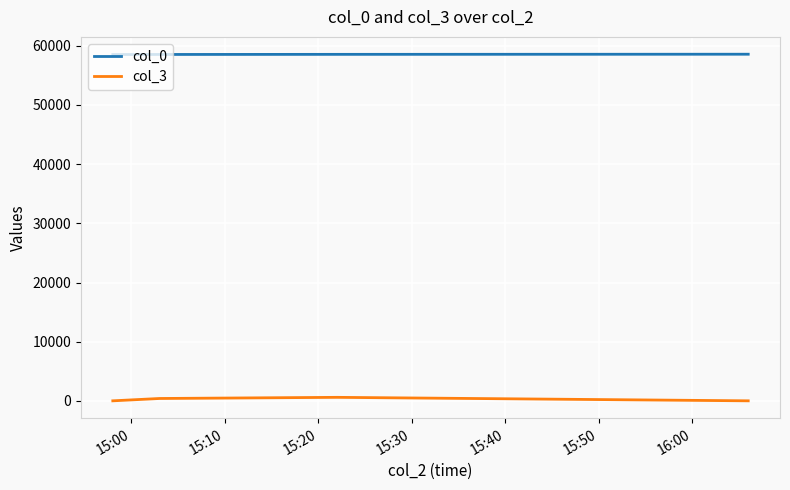

How many lines are shown in the chart?

2